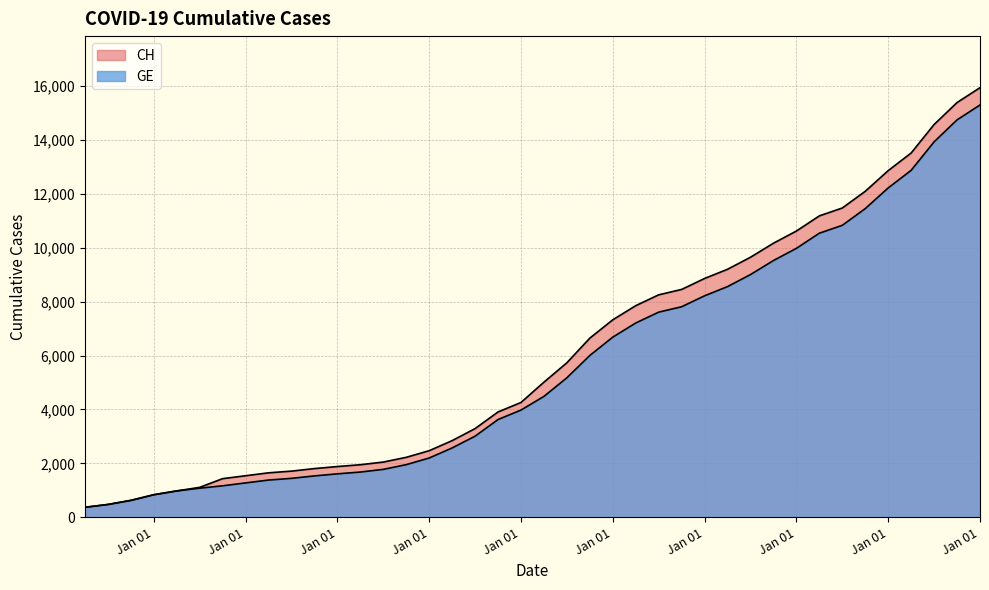

What is the average value of the GE series?

5641